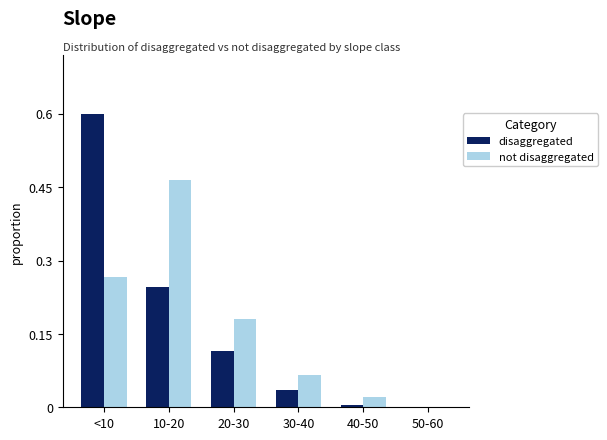

What is the greatest value displayed?

0.6